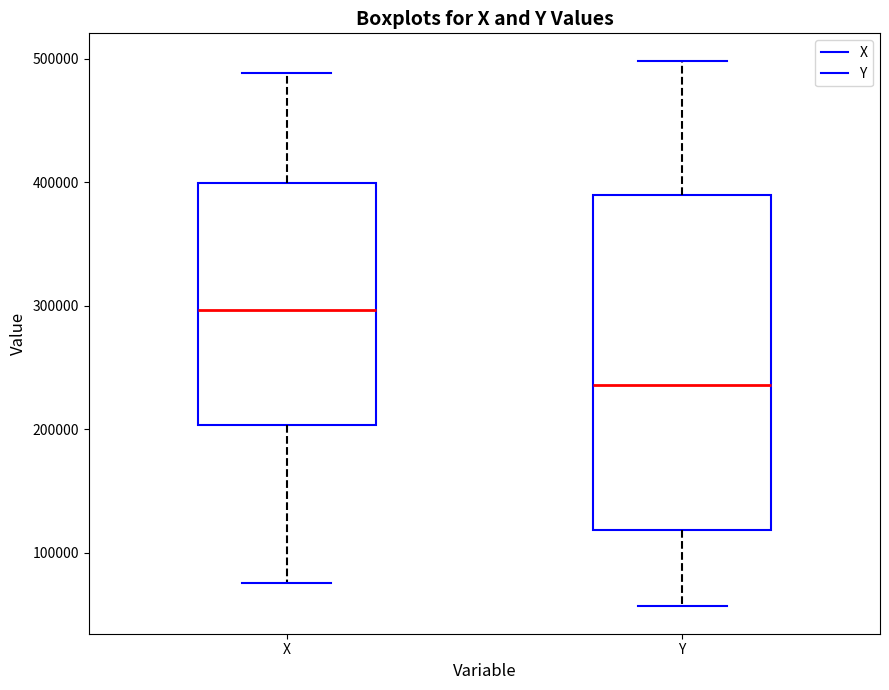

Where does the median line of the box for Y sit on the y-axis? The values are not printed on the chart, so give them approximately, as read against the axis.

240000